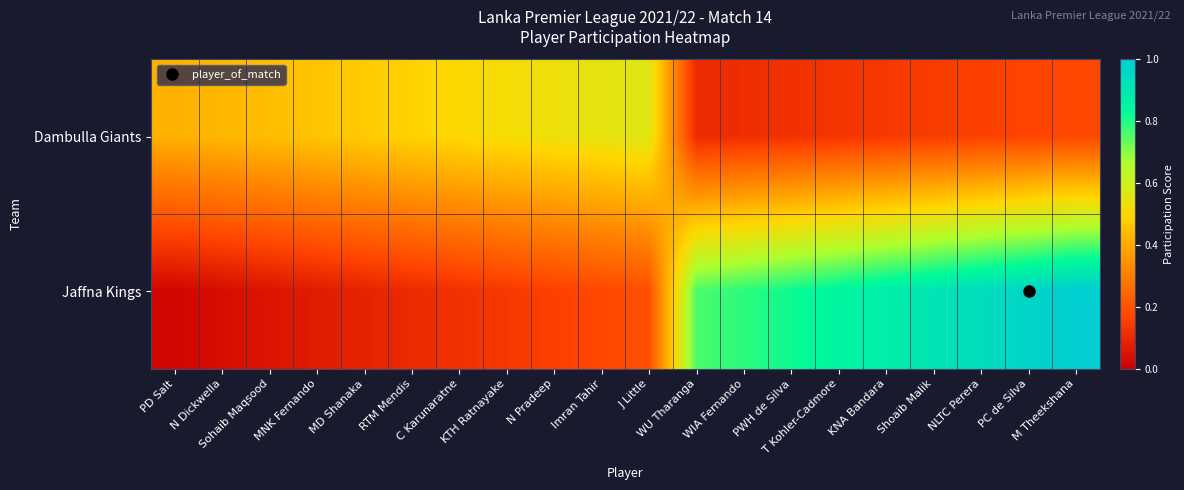

Rank the series by their maximum value, from lowest to highest.

Dambulla Giants, Jaffna Kings